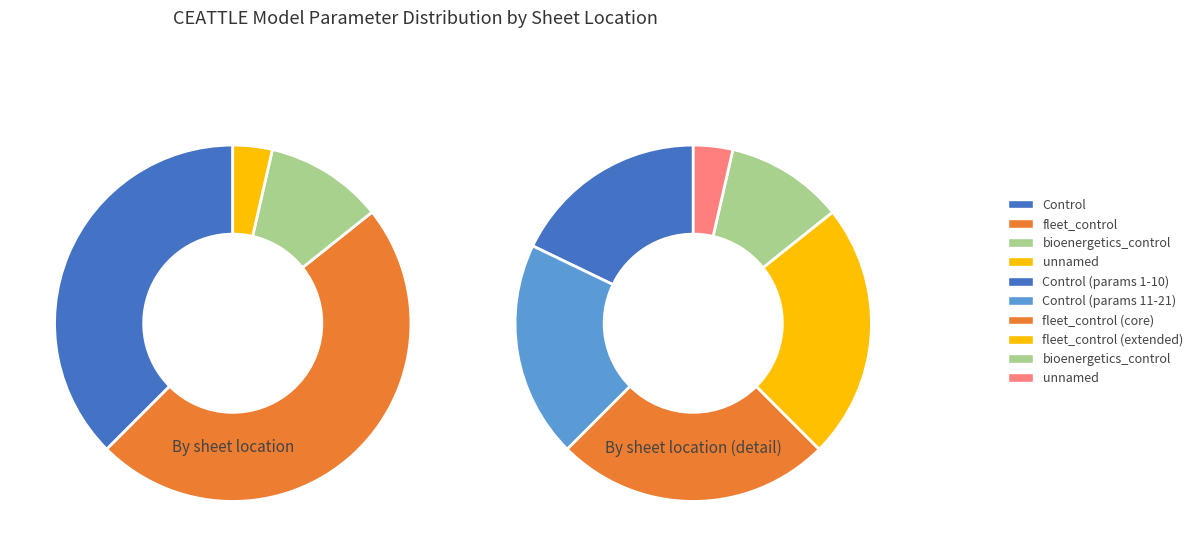

Which category has the biggest portion of the pie?

fleet_control